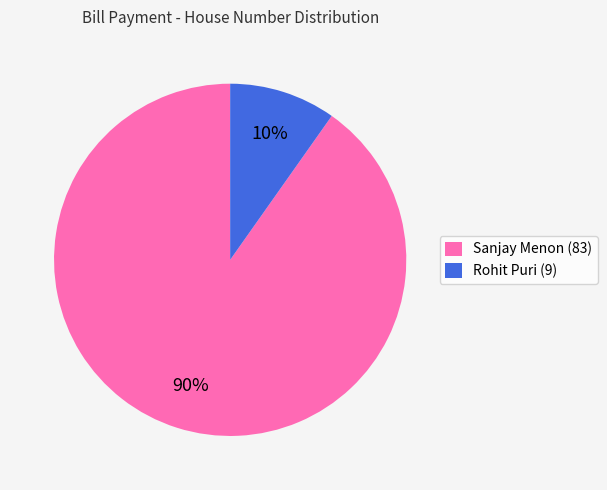

Is it true that Rohit Puri (9) is 2% of the pie?

False